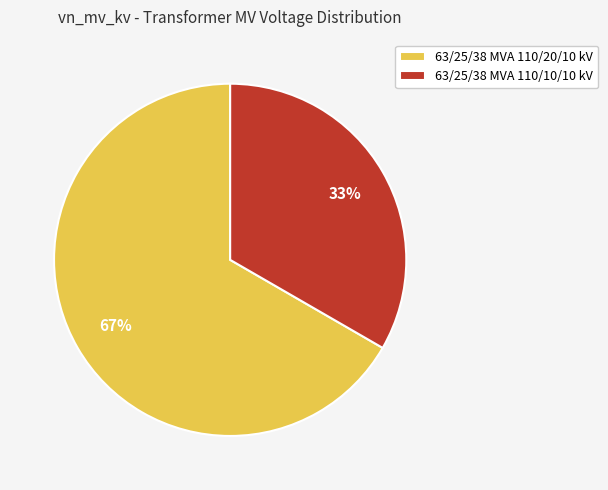

True or false: 63/25/38 MVA 110/20/10 kV accounts for 72% of the total.

False